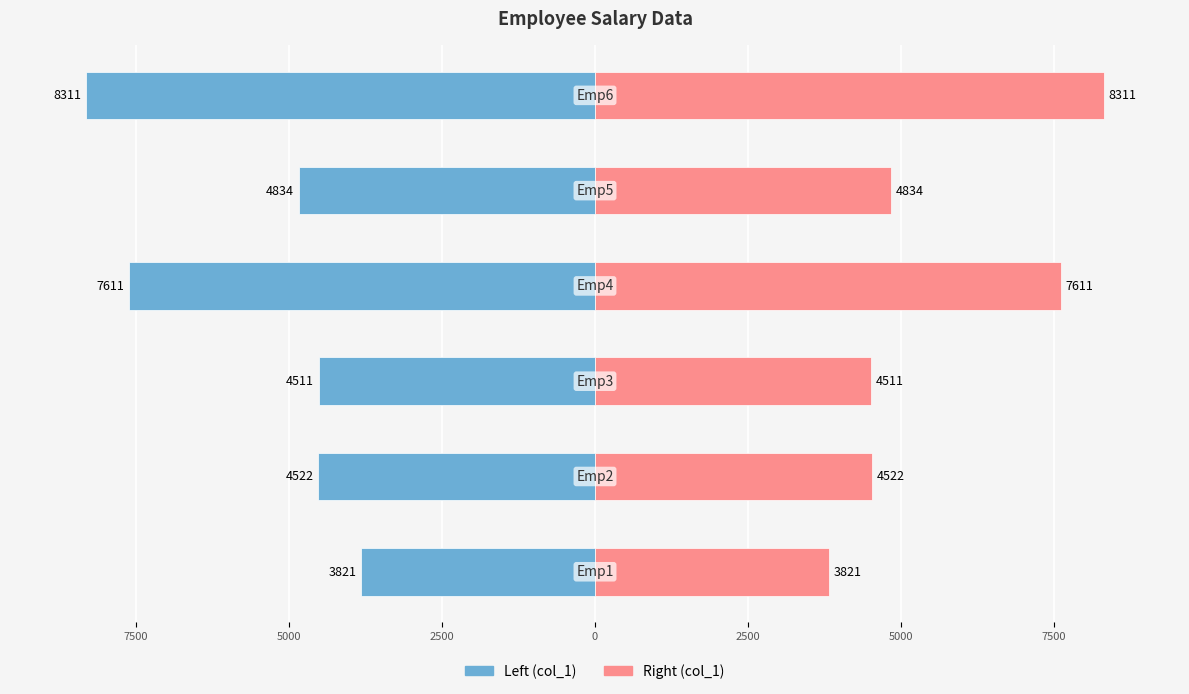

Which has a higher value, 10000 or 7500?

10000